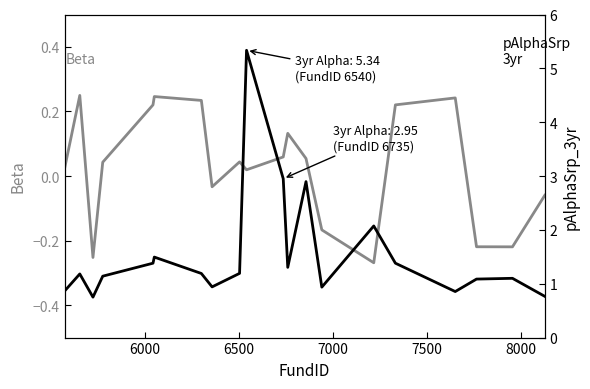

Which series has the largest total across all categories?

pAlphaSrp_3yr